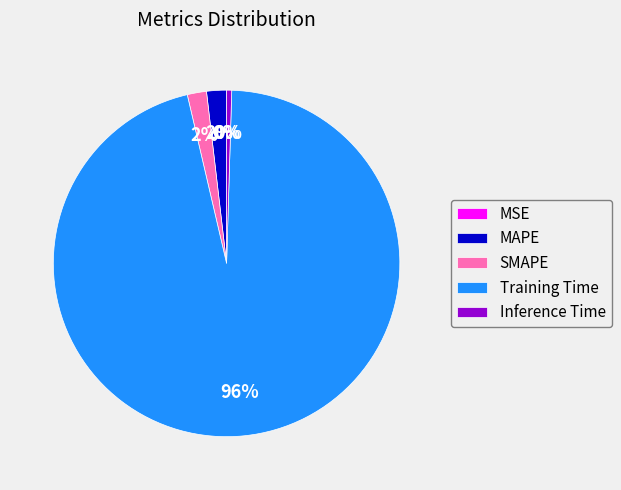

Is there any slice that represents more than half of the pie?

Yes